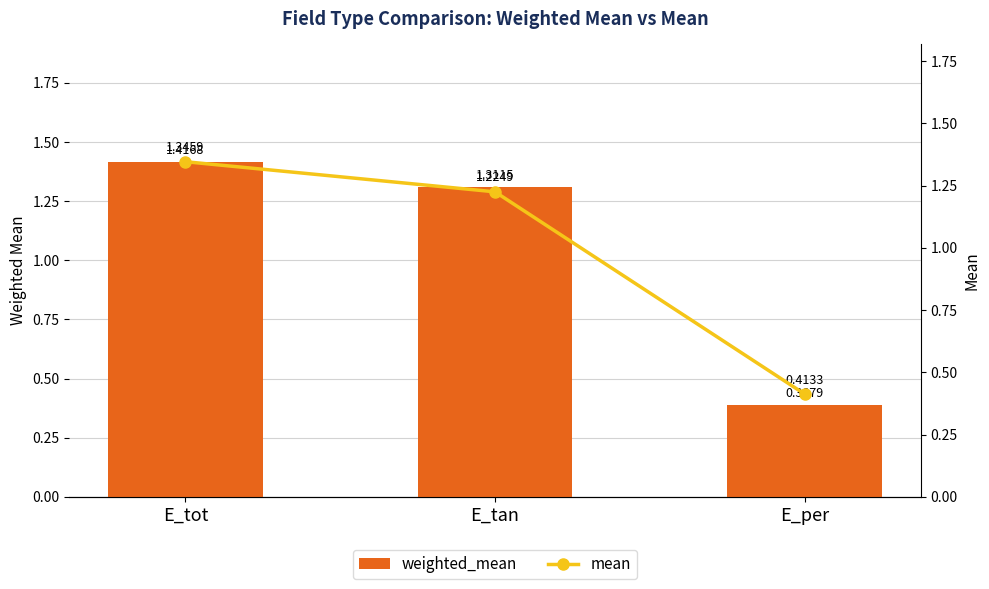

The mean series shows 1.8 at E_tan. True or false?

False